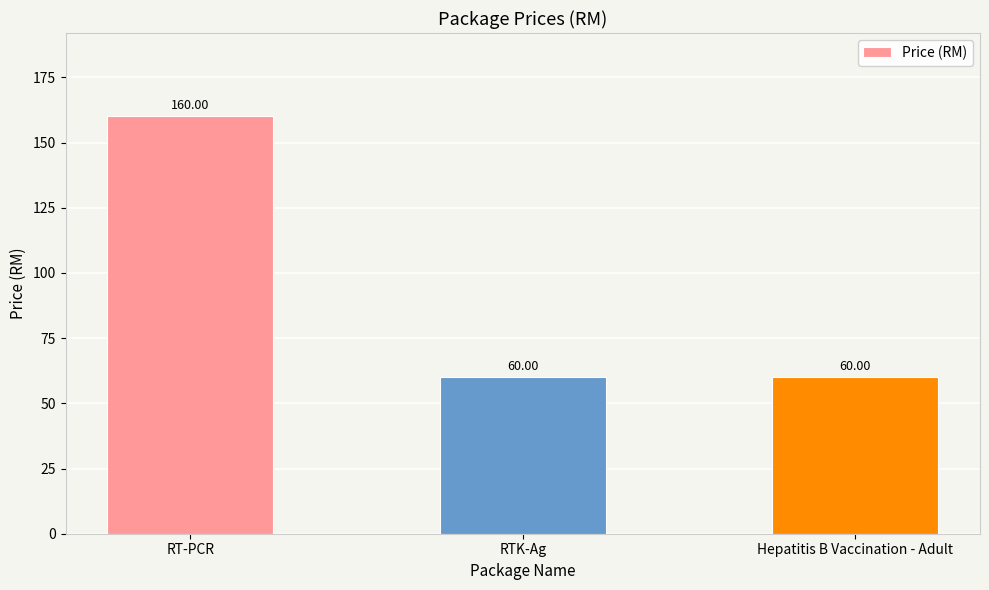

Which label corresponds to the largest value in the chart?

RT-PCR